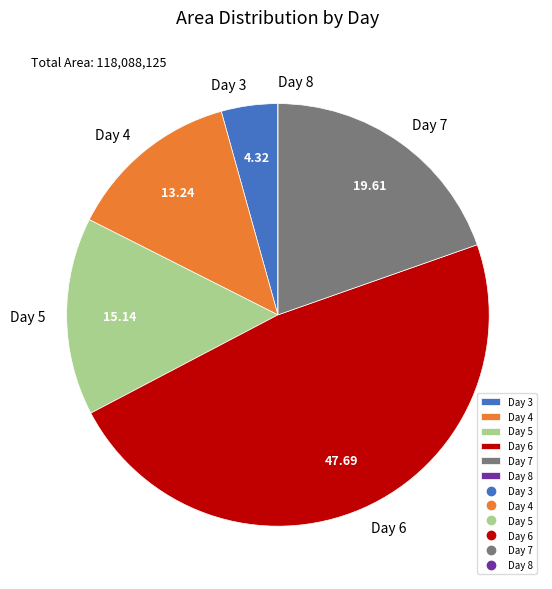

Does any single category account for the majority?

No